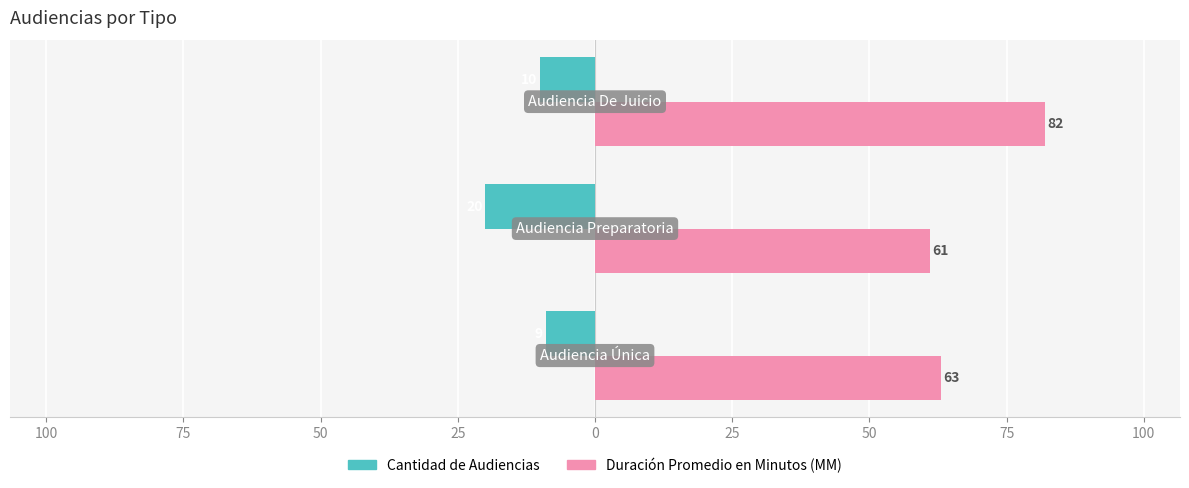

What is the value of the Cantidad de Audiencias bar at the 2nd from the left?

-20